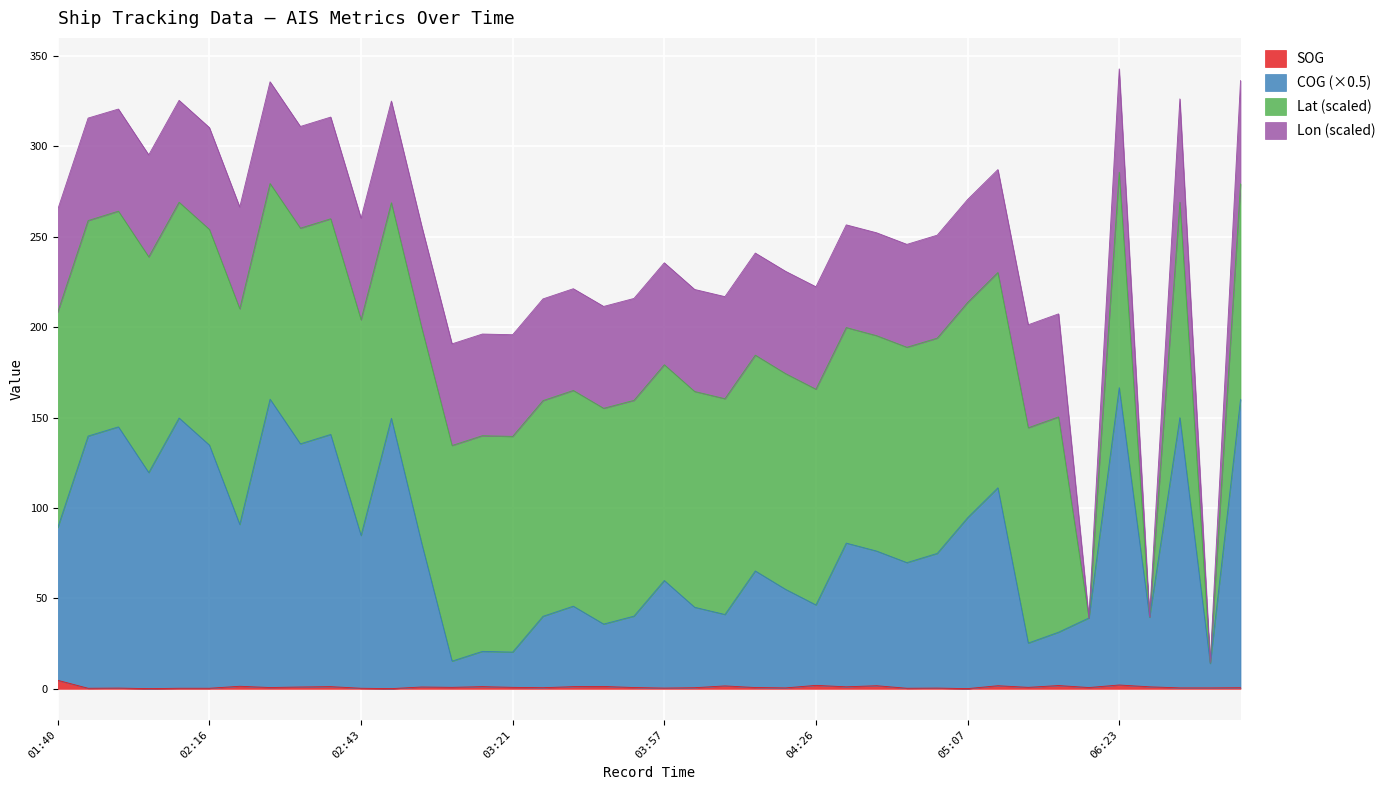

Which series has the largest range (max minus min)?

COG